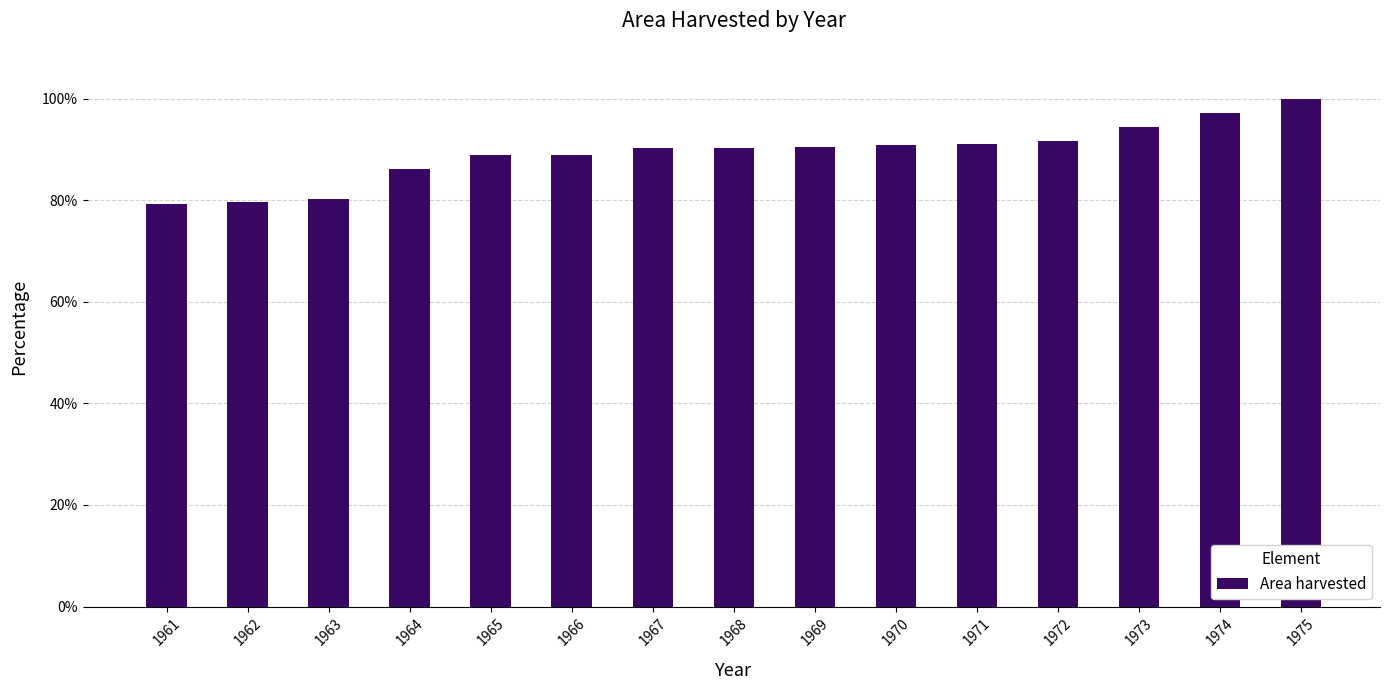

What is the sum of all values?

1339.4